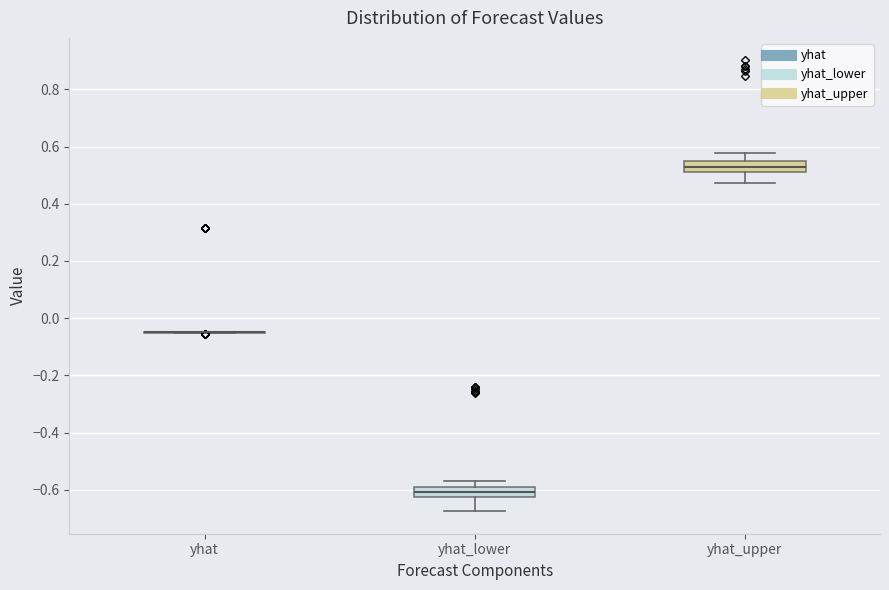

Reading left to right, read every box against the y-axis: the position of its median line, the range the box covers, and the ends of its whiskers. The values are not printed on the chart, so give them approximately, as read against the axis.

yhat: box collapsed to a line at -0.04, whiskers -0.06 to -0.04
yhat_lower: median -0.60 (inside the box), box -0.62 to -0.60, whiskers -0.68 to -0.56
yhat_upper: median 0.52, box 0.50 to 0.56, whiskers 0.48 to 0.58